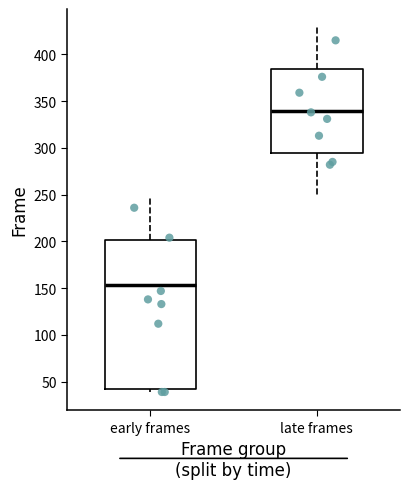

Reading left to right, read every box against the y-axis: the position of its median line, the range the box covers, and the ends of its whiskers. The values are not printed on the chart, so give them approximately, as read against the axis.

early frames: median 155, box 45 to 200, whiskers 40 to 245
late frames: median 340, box 295 to 385, whiskers 250 to 430